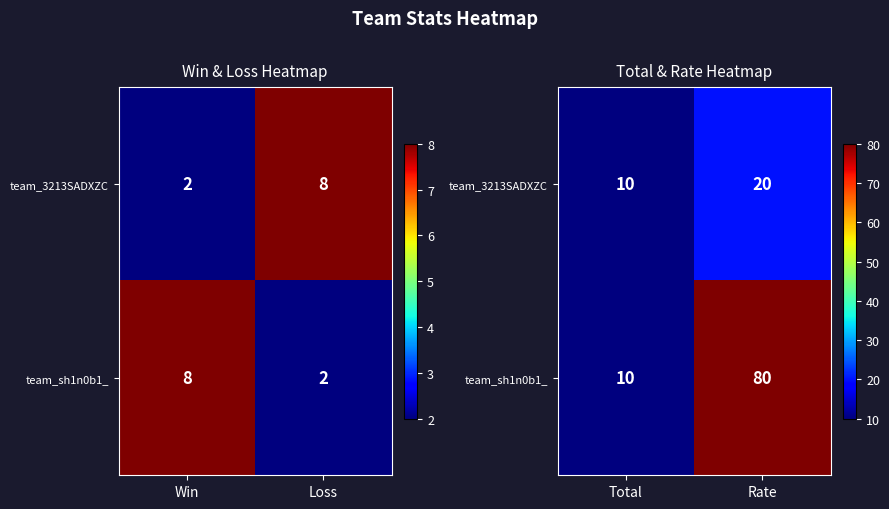

Is it true that team_sh1n0b1_ equals 4 at Total?

False